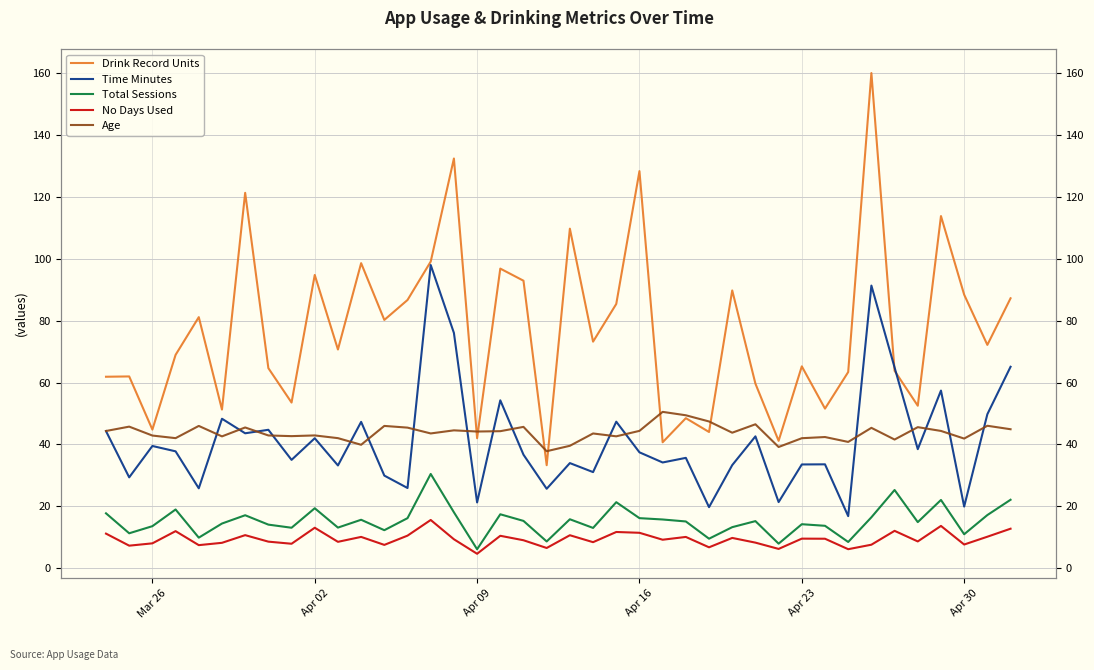

Reading left to right, transcribe all the data shown in this chart.

Drink Record Units: 61.9	62.0	44.8	69.0	81.2	51.3	121.3	64.7	53.5	94.8	70.7	98.6	80.2	86.7	99.1	132.4	42.0	96.8	92.9	33.3	109.7	73.2	85.4	128.3	40.7	48.5	44.0	89.8	59.7	41.2	65.2	51.6	63.4	160.0	63.8	52.5	113.8	88.4	72.2	87.2
Time Minutes: 44.3	29.4	39.5	37.8	25.8	48.3	43.6	44.8	35.0	42.0	33.2	47.3	29.9	25.9	98.0	76.0	21.3	54.3	36.7	25.7	34.0	31.1	47.4	37.5	34.2	35.7	19.8	33.3	42.6	21.4	33.5	33.6	16.9	91.3	64.9	38.5	57.4	19.9	49.8	65.1
Total Sessions: 17.8	11.3	13.6	19.0	9.9	14.5	17.1	14.1	13.1	19.4	13.2	15.7	12.3	16.2	30.5	18.1	6.2	17.4	15.3	8.7	15.8	13.0	21.4	16.2	15.8	15.1	9.6	13.3	15.2	8.0	14.2	13.7	8.5	16.5	25.3	14.9	22.1	11.0	17.2	22.1
No Days Used: 11.2	7.3	8.1	12.0	7.5	8.2	10.7	8.6	7.9	13.1	8.6	10.1	7.6	10.6	15.6	9.4	4.7	10.5	9.1	6.6	10.7	8.4	11.7	11.5	9.2	10.1	6.8	9.8	8.3	6.3	9.6	9.6	6.2	7.6	12.1	8.7	13.7	7.7	10.2	12.8
Age: 44.4	45.8	42.9	42.0	46.0	42.6	45.5	42.9	42.7	42.9	42.0	39.9	46.0	45.5	43.6	44.6	44.2	44.3	45.7	37.8	39.6	43.6	42.6	44.4	50.5	49.4	47.4	43.8	46.5	39.2	42.0	42.4	40.8	45.4	41.6	45.6	44.4	41.9	46.0	44.9